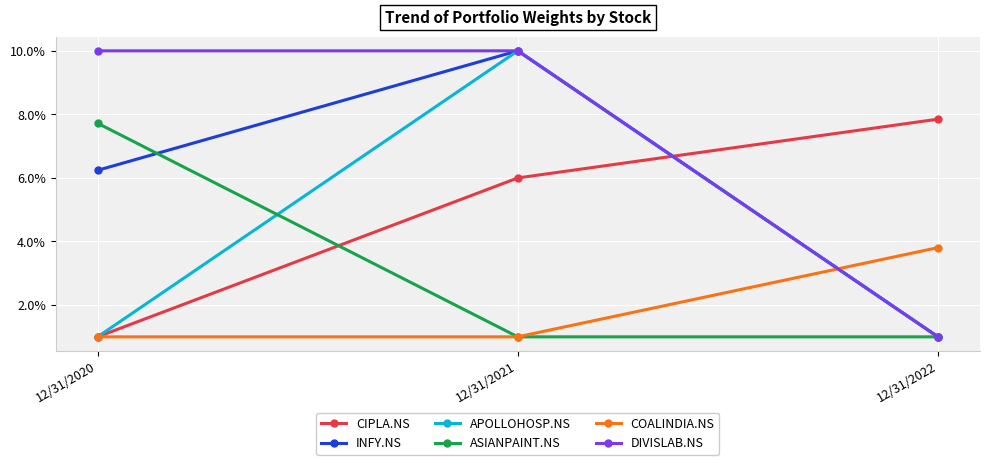

True or false: CIPLA.NS has a value of 0.0 at 12/31/2020.

False